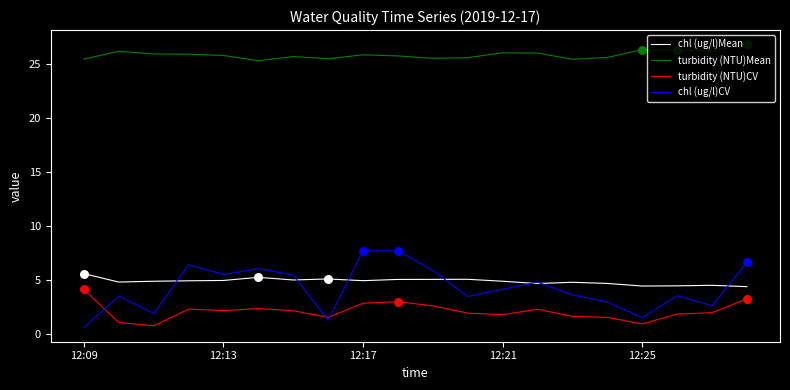

At how many categories does at least one series exceed 21?

20